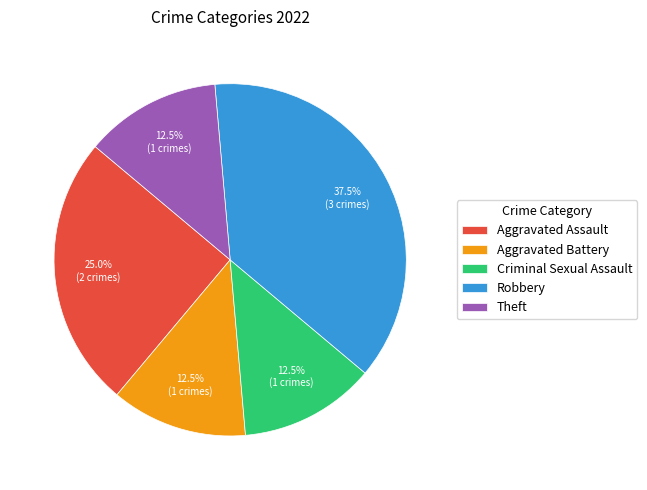

Which slice is the largest?

Robbery